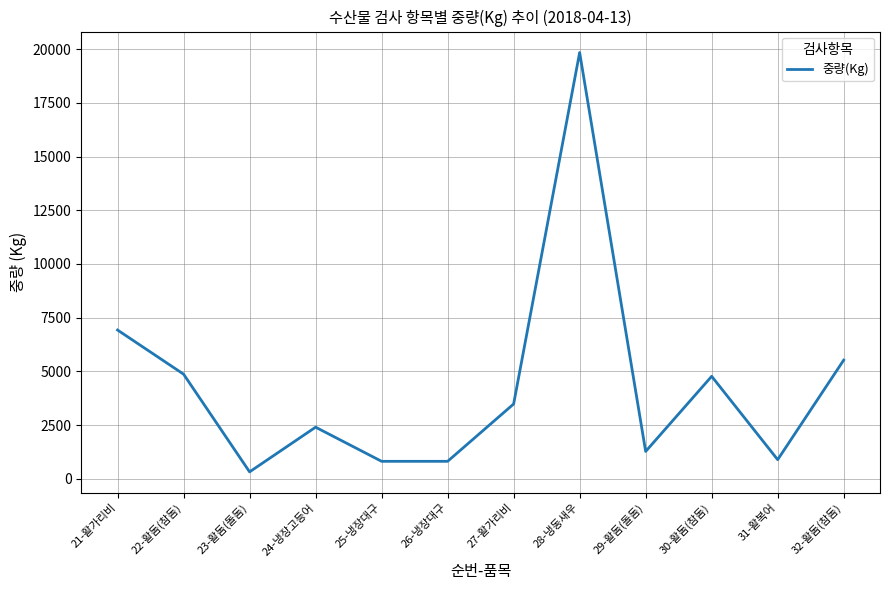

What is the smallest value displayed?

319